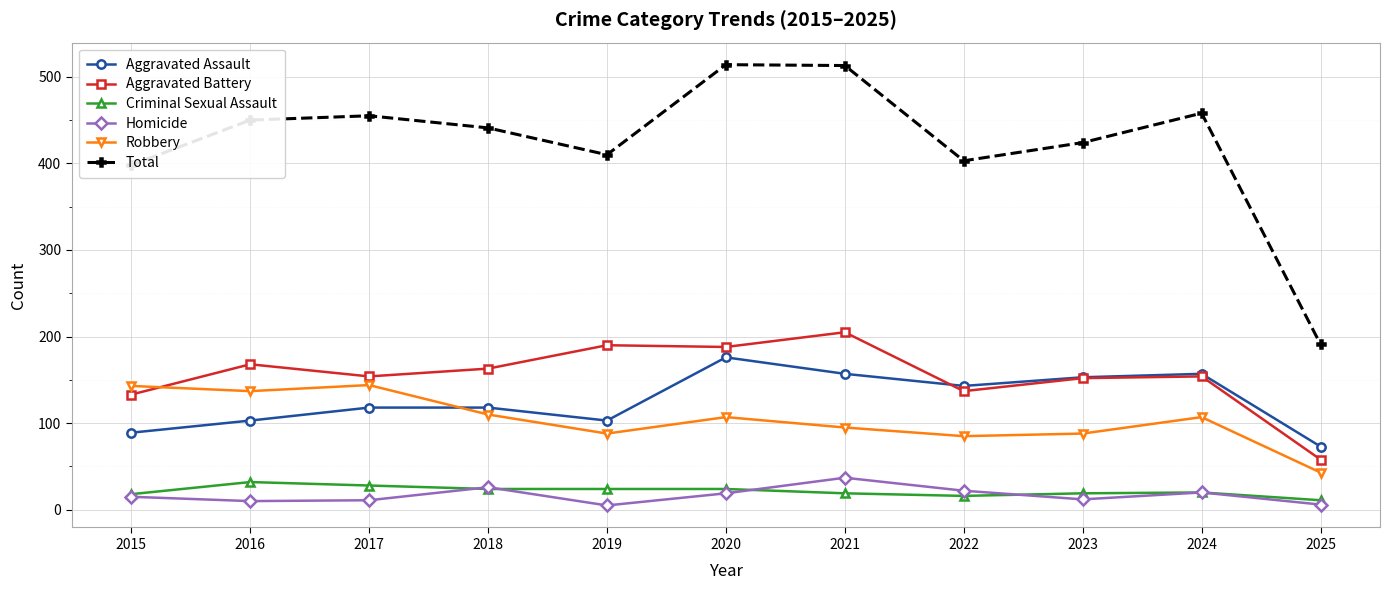

Between 2016 and 2021, which series saw the biggest shift?

Total